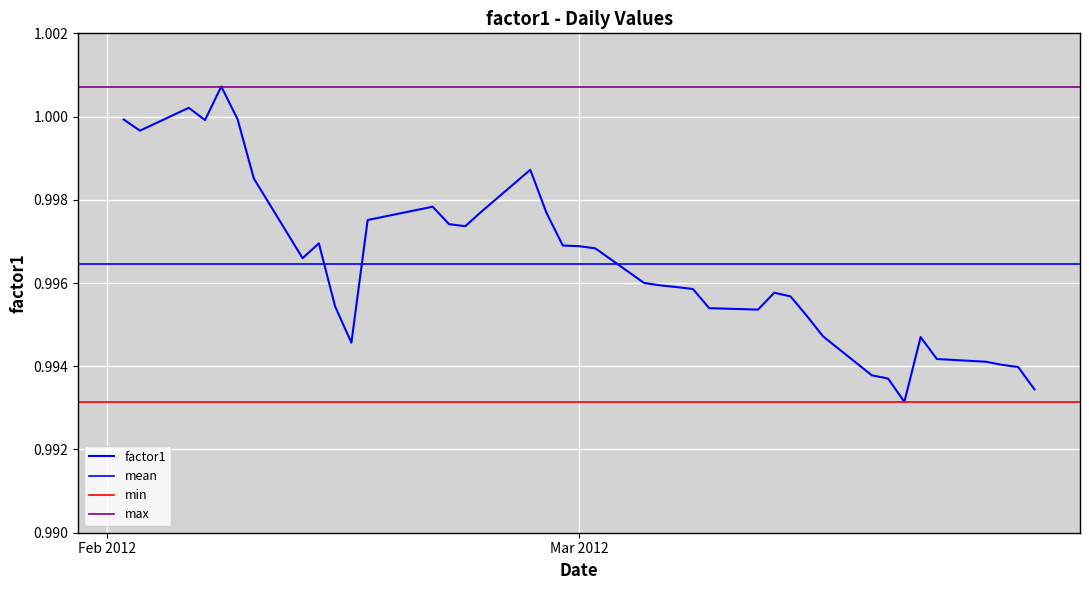

What is the approximate value at Mar 2012?

1.0